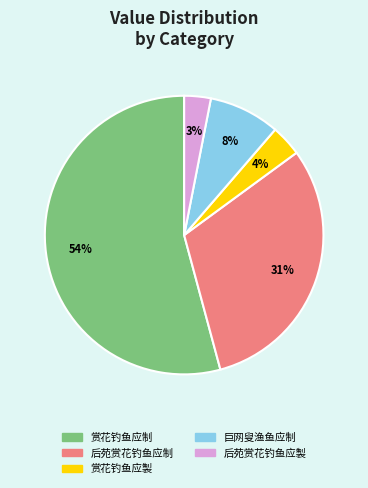

To the nearest percent, what is the combined percentage of 赏花钓鱼应製 and 赏花钓鱼应制?

58%